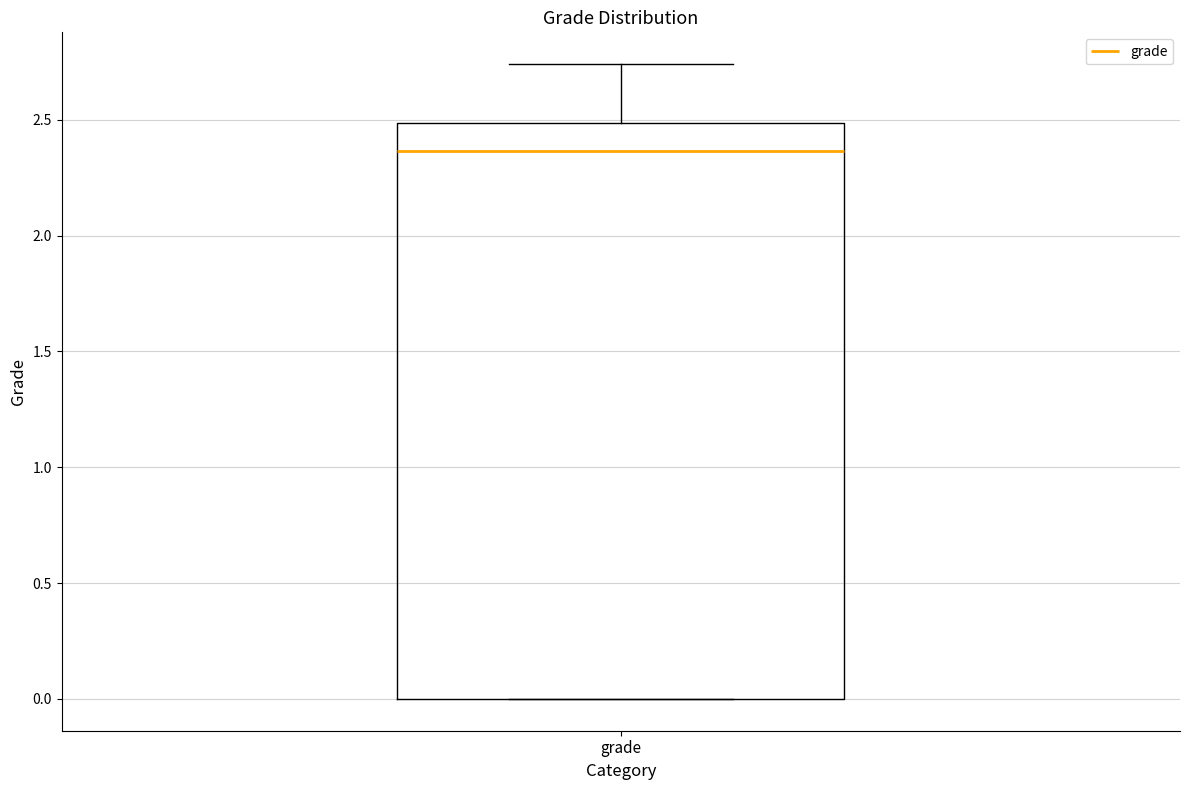

Transcribe this box plot: give where the median line is, the range the box spans, and where the two whiskers end, as read against the y-axis. The values are not printed on the chart, so give them approximately, as read against the axis.

median 2.35, box 0.00 to 2.50, whiskers 0.00 to 2.75